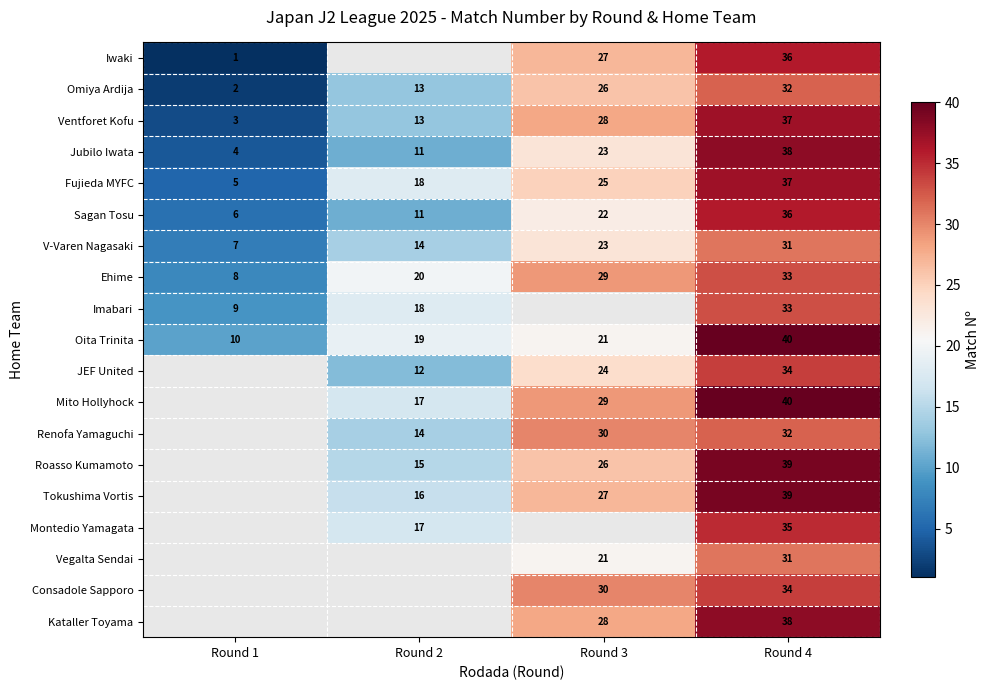

What is the highest value of the Ehime series?

33